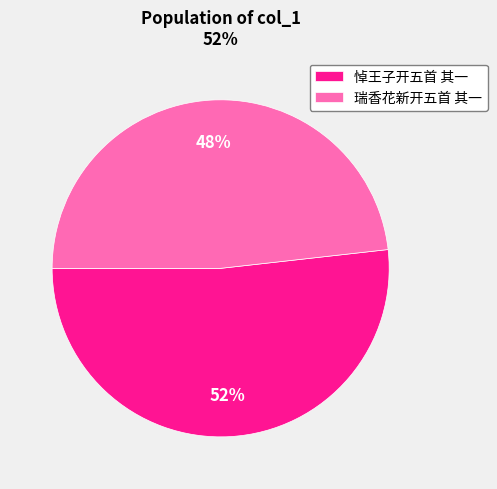

Do 悼王子开五首 其一 and 瑞香花新开五首 其一 together represent more than half of the pie?

Yes